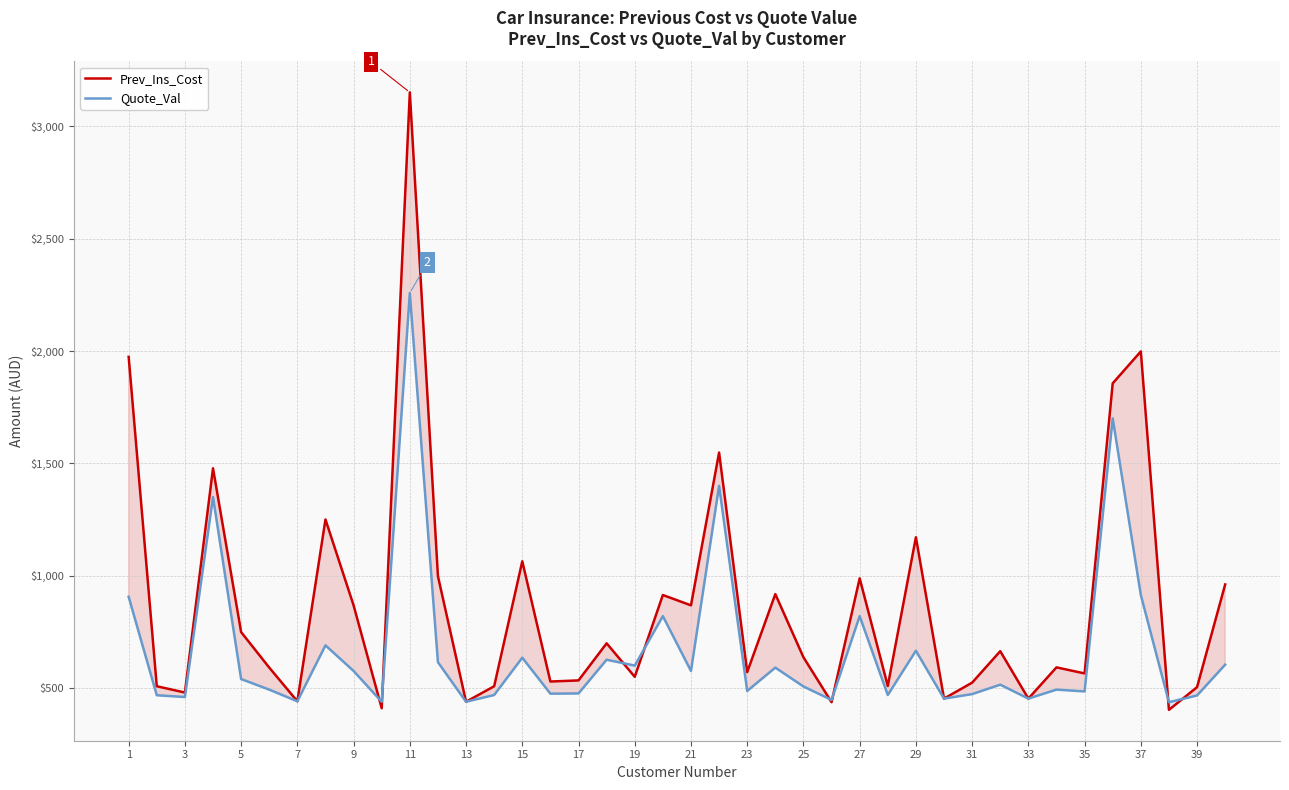

How many values in the Prev_Ins_Cost series are below 637?

20